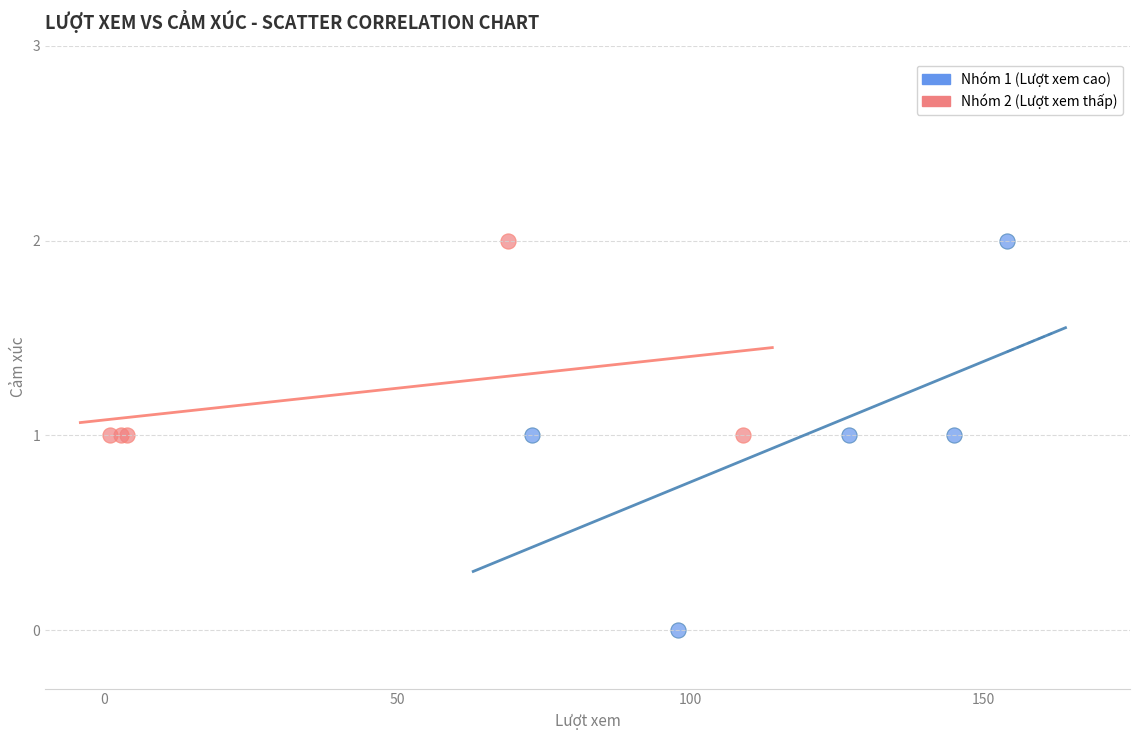

Which series has the widest spread of Y values?

Nhóm 1 (Lượt xem cao)